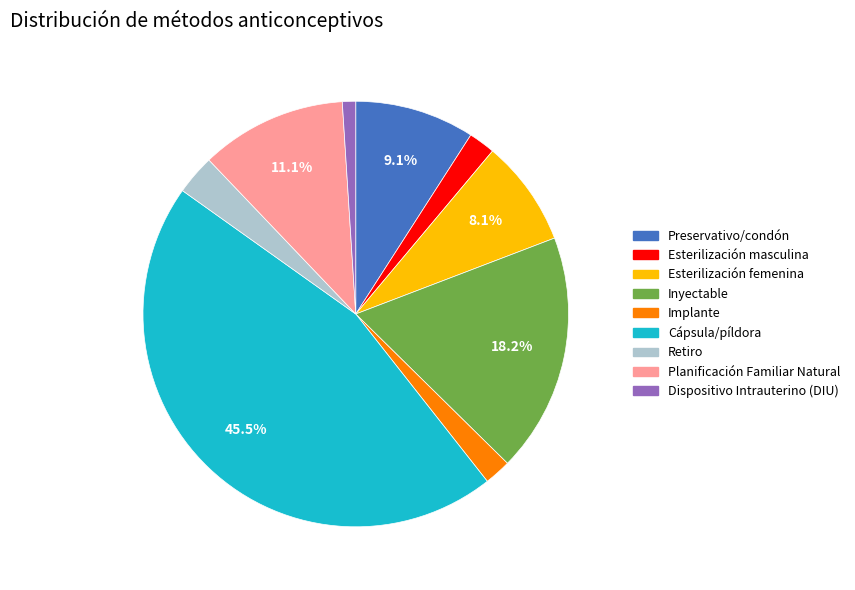

What is the smallest slice in the pie chart?

Dispositivo Intrauterino (DIU)